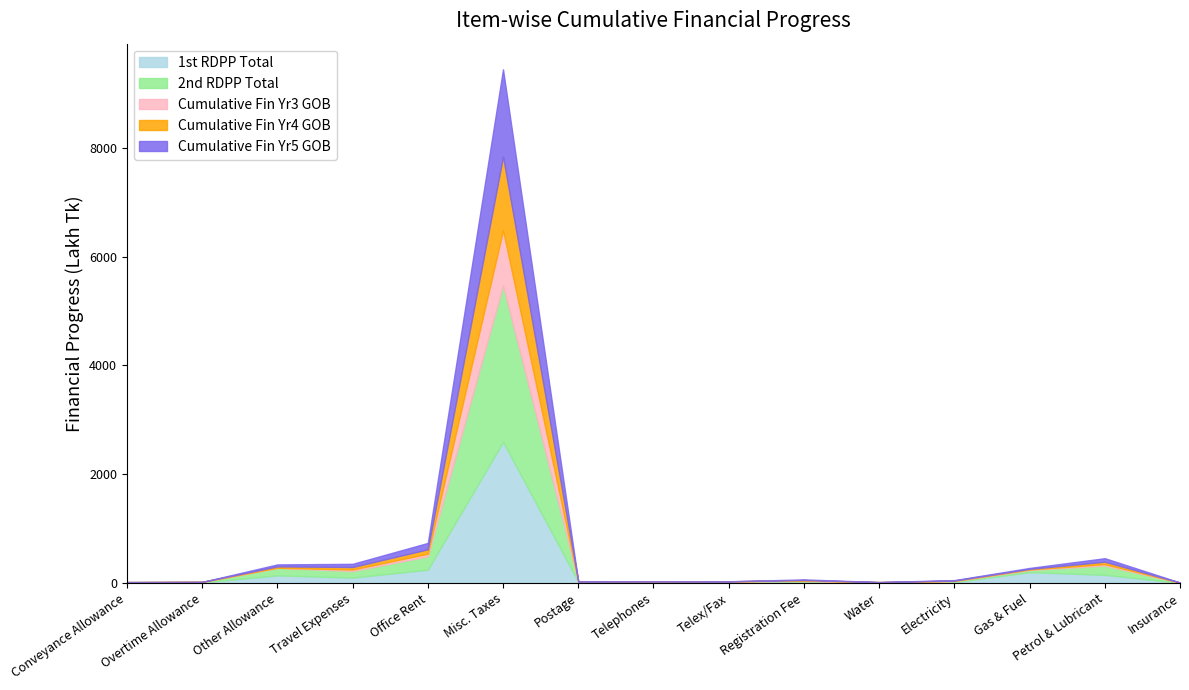

What is the maximum value for Cumulative Fin Yr5 GOB?

1603.2